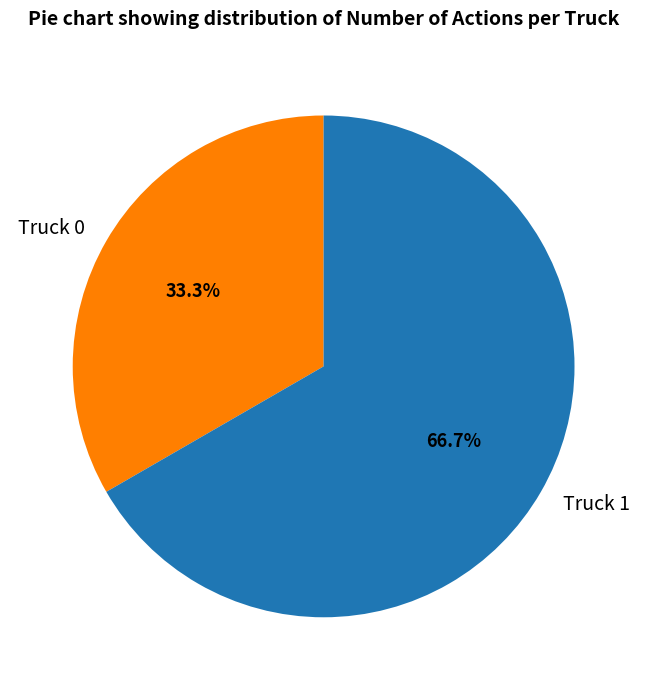

What percentage is the Truck 1 slice, to the nearest percent?

67%